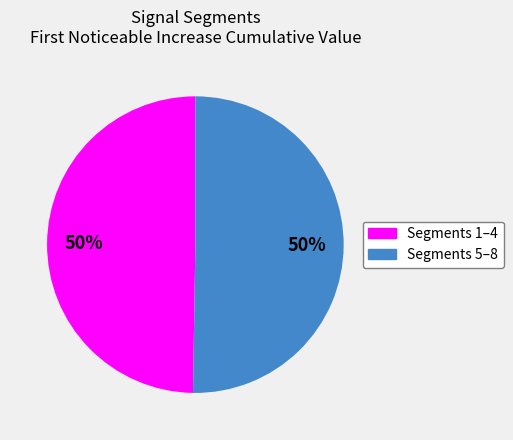

Is it true that Segments 5–8 is 60% of the pie?

False